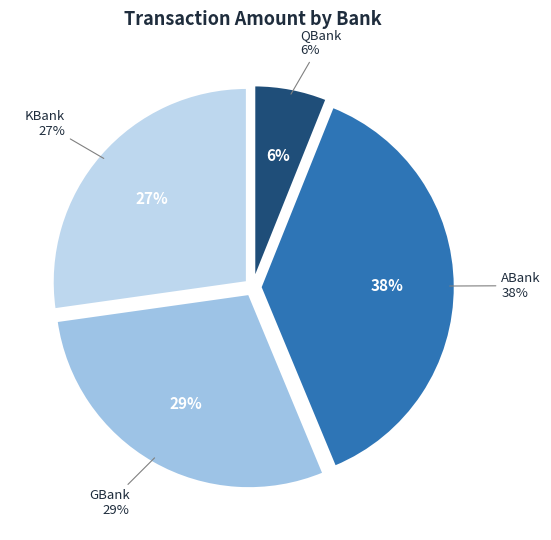

True or false: ABank accounts for 51% of the total.

False